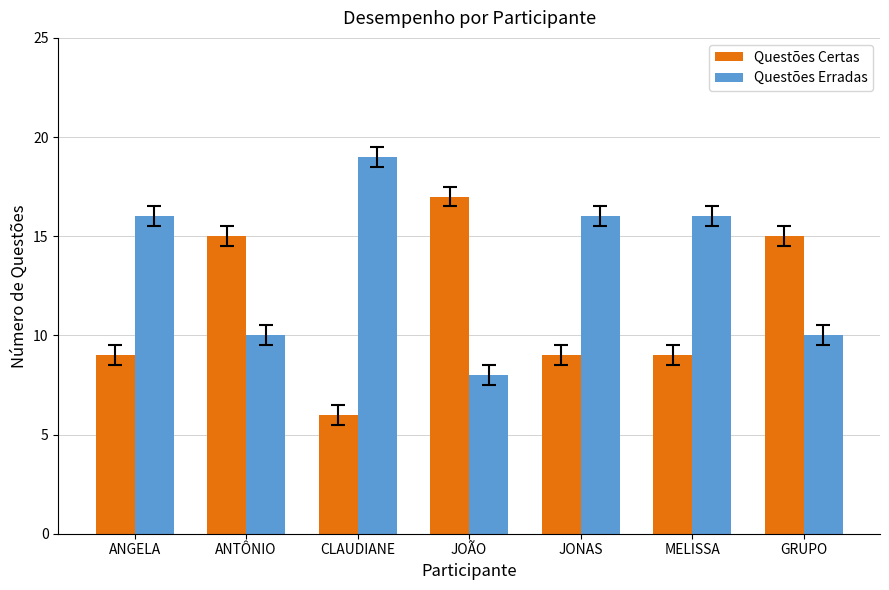

What is the sum of the Questões Erradas values at MELISSA and GRUPO?

26